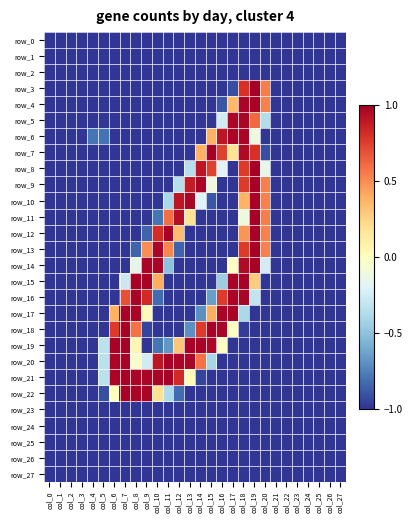

Reading right to left, what are all the values shown in this chart?

row_0: col_27=-1.0	col_26=-1.0	col_25=-1.0	col_24=-1.0	col_23=-1.0	col_22=-1.0	col_21=-1.0	col_20=-1.0	col_19=-1.0	col_18=-1.0	col_17=-1.0	col_16=-1.0	col_15=-1.0	col_14=-1.0	col_13=-1.0	col_12=-1.0	col_11=-1.0	col_10=-1.0	col_9=-1.0	col_8=-1.0	col_7=-1.0	col_6=-1.0	col_5=-1.0	col_4=-1.0	col_3=-1.0	col_2=-1.0	col_1=-1.0	col_0=-1.0
row_1: col_27=-1.0	col_26=-1.0	col_25=-1.0	col_24=-1.0	col_23=-1.0	col_22=-1.0	col_21=-1.0	col_20=-1.0	col_19=-1.0	col_18=-1.0	col_17=-1.0	col_16=-1.0	col_15=-1.0	col_14=-1.0	col_13=-1.0	col_12=-1.0	col_11=-1.0	col_10=-1.0	col_9=-1.0	col_8=-1.0	col_7=-1.0	col_6=-1.0	col_5=-1.0	col_4=-1.0	col_3=-1.0	col_2=-1.0	col_1=-1.0	col_0=-1.0
row_2: col_27=-1.0	col_26=-1.0	col_25=-1.0	col_24=-1.0	col_23=-1.0	col_22=-1.0	col_21=-1.0	col_20=-1.0	col_19=-1.0	col_18=-1.0	col_17=-1.0	col_16=-1.0	col_15=-1.0	col_14=-1.0	col_13=-1.0	col_12=-1.0	col_11=-1.0	col_10=-1.0	col_9=-1.0	col_8=-1.0	col_7=-1.0	col_6=-1.0	col_5=-1.0	col_4=-1.0	col_3=-1.0	col_2=-1.0	col_1=-1.0	col_0=-1.0
row_3: col_27=-1.0	col_26=-1.0	col_25=-1.0	col_24=-1.0	col_23=-1.0	col_22=-1.0	col_21=-1.0	col_20=0.5	col_19=1.0	col_18=0.8	col_17=-0.9	col_16=-1.0	col_15=-1.0	col_14=-1.0	col_13=-1.0	col_12=-1.0	col_11=-1.0	col_10=-1.0	col_9=-1.0	col_8=-1.0	col_7=-1.0	col_6=-1.0	col_5=-1.0	col_4=-1.0	col_3=-1.0	col_2=-1.0	col_1=-1.0	col_0=-1.0
row_4: col_27=-1.0	col_26=-1.0	col_25=-1.0	col_24=-1.0	col_23=-1.0	col_22=-1.0	col_21=-1.0	col_20=0.5	col_19=1.0	col_18=1.0	col_17=0.3	col_16=-0.9	col_15=-1.0	col_14=-1.0	col_13=-1.0	col_12=-1.0	col_11=-1.0	col_10=-1.0	col_9=-1.0	col_8=-1.0	col_7=-1.0	col_6=-1.0	col_5=-1.0	col_4=-1.0	col_3=-1.0	col_2=-1.0	col_1=-1.0	col_0=-1.0
row_5: col_27=-1.0	col_26=-1.0	col_25=-1.0	col_24=-1.0	col_23=-1.0	col_22=-1.0	col_21=-1.0	col_20=-0.4	col_19=0.6	col_18=1.0	col_17=1.0	col_16=-0.3	col_15=-1.0	col_14=-1.0	col_13=-1.0	col_12=-1.0	col_11=-1.0	col_10=-1.0	col_9=-1.0	col_8=-1.0	col_7=-1.0	col_6=-1.0	col_5=-1.0	col_4=-1.0	col_3=-1.0	col_2=-1.0	col_1=-1.0	col_0=-1.0
row_6: col_27=-1.0	col_26=-1.0	col_25=-1.0	col_24=-1.0	col_23=-1.0	col_22=-1.0	col_21=-1.0	col_20=-1.0	col_19=-0.1	col_18=1.0	col_17=1.0	col_16=0.9	col_15=0.4	col_14=-1.0	col_13=-1.0	col_12=-1.0	col_11=-1.0	col_10=-1.0	col_9=-1.0	col_8=-1.0	col_7=-1.0	col_6=-1.0	col_5=-0.8	col_4=-0.8	col_3=-1.0	col_2=-1.0	col_1=-1.0	col_0=-1.0
row_7: col_27=-1.0	col_26=-1.0	col_25=-1.0	col_24=-1.0	col_23=-1.0	col_22=-1.0	col_21=-1.0	col_20=-0.9	col_19=0.8	col_18=1.0	col_17=0.2	col_16=0.7	col_15=1.0	col_14=0.4	col_13=-1.0	col_12=-1.0	col_11=-1.0	col_10=-1.0	col_9=-1.0	col_8=-1.0	col_7=-1.0	col_6=-1.0	col_5=-1.0	col_4=-1.0	col_3=-1.0	col_2=-1.0	col_1=-1.0	col_0=-1.0
row_8: col_27=-1.0	col_26=-1.0	col_25=-1.0	col_24=-1.0	col_23=-1.0	col_22=-1.0	col_21=-1.0	col_20=-0.1	col_19=1.0	col_18=0.8	col_17=-1.0	col_16=-0.2	col_15=0.7	col_14=0.9	col_13=-0.4	col_12=-1.0	col_11=-1.0	col_10=-1.0	col_9=-1.0	col_8=-1.0	col_7=-1.0	col_6=-1.0	col_5=-1.0	col_4=-1.0	col_3=-1.0	col_2=-1.0	col_1=-1.0	col_0=-1.0
row_9: col_27=-1.0	col_26=-1.0	col_25=-1.0	col_24=-1.0	col_23=-1.0	col_22=-1.0	col_21=-1.0	col_20=0.5	col_19=1.0	col_18=0.8	col_17=-1.0	col_16=-1.0	col_15=-0.1	col_14=1.0	col_13=0.9	col_12=-0.4	col_11=-1.0	col_10=-1.0	col_9=-1.0	col_8=-1.0	col_7=-1.0	col_6=-1.0	col_5=-1.0	col_4=-1.0	col_3=-1.0	col_2=-1.0	col_1=-1.0	col_0=-1.0
row_10: col_27=-1.0	col_26=-1.0	col_25=-1.0	col_24=-1.0	col_23=-1.0	col_22=-1.0	col_21=-1.0	col_20=0.5	col_19=1.0	col_18=0.4	col_17=-1.0	col_16=-1.0	col_15=-0.9	col_14=-0.2	col_13=1.0	col_12=0.9	col_11=-0.4	col_10=-1.0	col_9=-1.0	col_8=-1.0	col_7=-1.0	col_6=-1.0	col_5=-1.0	col_4=-1.0	col_3=-1.0	col_2=-1.0	col_1=-1.0	col_0=-1.0
row_11: col_27=-1.0	col_26=-1.0	col_25=-1.0	col_24=-1.0	col_23=-1.0	col_22=-1.0	col_21=-1.0	col_20=0.5	col_19=1.0	col_18=-0.1	col_17=-1.0	col_16=-1.0	col_15=-1.0	col_14=-1.0	col_13=0.2	col_12=0.9	col_11=0.6	col_10=-0.8	col_9=-1.0	col_8=-1.0	col_7=-1.0	col_6=-1.0	col_5=-1.0	col_4=-1.0	col_3=-1.0	col_2=-1.0	col_1=-1.0	col_0=-1.0
row_12: col_27=-1.0	col_26=-1.0	col_25=-1.0	col_24=-1.0	col_23=-1.0	col_22=-1.0	col_21=-1.0	col_20=0.5	col_19=1.0	col_18=0.5	col_17=-1.0	col_16=-1.0	col_15=-1.0	col_14=-1.0	col_13=-1.0	col_12=0.3	col_11=1.0	col_10=0.8	col_9=-0.9	col_8=-1.0	col_7=-1.0	col_6=-1.0	col_5=-1.0	col_4=-1.0	col_3=-1.0	col_2=-1.0	col_1=-1.0	col_0=-1.0
row_13: col_27=-1.0	col_26=-1.0	col_25=-1.0	col_24=-1.0	col_23=-1.0	col_22=-1.0	col_21=-1.0	col_20=0.5	col_19=1.0	col_18=0.8	col_17=-1.0	col_16=-1.0	col_15=-1.0	col_14=-1.0	col_13=-1.0	col_12=-0.9	col_11=0.5	col_10=1.0	col_9=0.5	col_8=-0.9	col_7=-1.0	col_6=-1.0	col_5=-1.0	col_4=-1.0	col_3=-1.0	col_2=-1.0	col_1=-1.0	col_0=-1.0
row_14: col_27=-1.0	col_26=-1.0	col_25=-1.0	col_24=-1.0	col_23=-1.0	col_22=-1.0	col_21=-1.0	col_20=-0.2	col_19=1.0	col_18=1.0	col_17=-0.0	col_16=-1.0	col_15=-1.0	col_14=-1.0	col_13=-1.0	col_12=-1.0	col_11=-0.5	col_10=1.0	col_9=1.0	col_8=-0.2	col_7=-1.0	col_6=-1.0	col_5=-1.0	col_4=-1.0	col_3=-1.0	col_2=-1.0	col_1=-1.0	col_0=-1.0
row_15: col_27=-1.0	col_26=-1.0	col_25=-1.0	col_24=-1.0	col_23=-1.0	col_22=-1.0	col_21=-1.0	col_20=-1.0	col_19=0.3	col_18=1.0	col_17=1.0	col_16=-0.5	col_15=-1.0	col_14=-1.0	col_13=-1.0	col_12=-1.0	col_11=-1.0	col_10=0.4	col_9=1.0	col_8=1.0	col_7=-0.3	col_6=-1.0	col_5=-1.0	col_4=-1.0	col_3=-1.0	col_2=-1.0	col_1=-1.0	col_0=-1.0
row_16: col_27=-1.0	col_26=-1.0	col_25=-1.0	col_24=-1.0	col_23=-1.0	col_22=-1.0	col_21=-1.0	col_20=-1.0	col_19=-0.3	col_18=1.0	col_17=1.0	col_16=0.8	col_15=-0.6	col_14=-1.0	col_13=-1.0	col_12=-1.0	col_11=-1.0	col_10=-0.8	col_9=0.8	col_8=1.0	col_7=0.7	col_6=-1.0	col_5=-1.0	col_4=-1.0	col_3=-1.0	col_2=-1.0	col_1=-1.0	col_0=-1.0
row_17: col_27=-1.0	col_26=-1.0	col_25=-1.0	col_24=-1.0	col_23=-1.0	col_22=-1.0	col_21=-1.0	col_20=-1.0	col_19=-1.0	col_18=-0.4	col_17=1.0	col_16=1.0	col_15=0.4	col_14=-0.7	col_13=-1.0	col_12=-1.0	col_11=-1.0	col_10=-1.0	col_9=0.0	col_8=1.0	col_7=1.0	col_6=0.4	col_5=-1.0	col_4=-1.0	col_3=-1.0	col_2=-1.0	col_1=-1.0	col_0=-1.0
row_18: col_27=-1.0	col_26=-1.0	col_25=-1.0	col_24=-1.0	col_23=-1.0	col_22=-1.0	col_21=-1.0	col_20=-1.0	col_19=-1.0	col_18=-1.0	col_17=-0.0	col_16=1.0	col_15=1.0	col_14=0.8	col_13=-0.7	col_12=-1.0	col_11=-1.0	col_10=-1.0	col_9=-1.0	col_8=0.6	col_7=1.0	col_6=0.8	col_5=-1.0	col_4=-1.0	col_3=-1.0	col_2=-1.0	col_1=-1.0	col_0=-1.0
row_19: col_27=-1.0	col_26=-1.0	col_25=-1.0	col_24=-1.0	col_23=-1.0	col_22=-1.0	col_21=-1.0	col_20=-1.0	col_19=-1.0	col_18=-1.0	col_17=-1.0	col_16=-0.0	col_15=1.0	col_14=1.0	col_13=1.0	col_12=0.3	col_11=-0.7	col_10=-0.8	col_9=-1.0	col_8=0.1	col_7=1.0	col_6=1.0	col_5=-0.3	col_4=-1.0	col_3=-1.0	col_2=-1.0	col_1=-1.0	col_0=-1.0
row_20: col_27=-1.0	col_26=-1.0	col_25=-1.0	col_24=-1.0	col_23=-1.0	col_22=-1.0	col_21=-1.0	col_20=-1.0	col_19=-1.0	col_18=-1.0	col_17=-1.0	col_16=-1.0	col_15=-0.4	col_14=0.6	col_13=1.0	col_12=1.0	col_11=1.0	col_10=0.9	col_9=-0.3	col_8=-0.0	col_7=1.0	col_6=1.0	col_5=-0.3	col_4=-1.0	col_3=-1.0	col_2=-1.0	col_1=-1.0	col_0=-1.0
row_21: col_27=-1.0	col_26=-1.0	col_25=-1.0	col_24=-1.0	col_23=-1.0	col_22=-1.0	col_21=-1.0	col_20=-1.0	col_19=-1.0	col_18=-1.0	col_17=-1.0	col_16=-1.0	col_15=-1.0	col_14=-1.0	col_13=0.0	col_12=0.8	col_11=1.0	col_10=1.0	col_9=1.0	col_8=1.0	col_7=1.0	col_6=1.0	col_5=-0.3	col_4=-1.0	col_3=-1.0	col_2=-1.0	col_1=-1.0	col_0=-1.0
row_22: col_27=-1.0	col_26=-1.0	col_25=-1.0	col_24=-1.0	col_23=-1.0	col_22=-1.0	col_21=-1.0	col_20=-1.0	col_19=-1.0	col_18=-1.0	col_17=-1.0	col_16=-1.0	col_15=-1.0	col_14=-1.0	col_13=-1.0	col_12=-0.8	col_11=-0.4	col_10=0.2	col_9=1.0	col_8=1.0	col_7=1.0	col_6=0.0	col_5=-0.9	col_4=-1.0	col_3=-1.0	col_2=-1.0	col_1=-1.0	col_0=-1.0
row_23: col_27=-1.0	col_26=-1.0	col_25=-1.0	col_24=-1.0	col_23=-1.0	col_22=-1.0	col_21=-1.0	col_20=-1.0	col_19=-1.0	col_18=-1.0	col_17=-1.0	col_16=-1.0	col_15=-1.0	col_14=-1.0	col_13=-1.0	col_12=-1.0	col_11=-1.0	col_10=-1.0	col_9=-1.0	col_8=-1.0	col_7=-1.0	col_6=-1.0	col_5=-1.0	col_4=-1.0	col_3=-1.0	col_2=-1.0	col_1=-1.0	col_0=-1.0
row_24: col_27=-1.0	col_26=-1.0	col_25=-1.0	col_24=-1.0	col_23=-1.0	col_22=-1.0	col_21=-1.0	col_20=-1.0	col_19=-1.0	col_18=-1.0	col_17=-1.0	col_16=-1.0	col_15=-1.0	col_14=-1.0	col_13=-1.0	col_12=-1.0	col_11=-1.0	col_10=-1.0	col_9=-1.0	col_8=-1.0	col_7=-1.0	col_6=-1.0	col_5=-1.0	col_4=-1.0	col_3=-1.0	col_2=-1.0	col_1=-1.0	col_0=-1.0
row_25: col_27=-1.0	col_26=-1.0	col_25=-1.0	col_24=-1.0	col_23=-1.0	col_22=-1.0	col_21=-1.0	col_20=-1.0	col_19=-1.0	col_18=-1.0	col_17=-1.0	col_16=-1.0	col_15=-1.0	col_14=-1.0	col_13=-1.0	col_12=-1.0	col_11=-1.0	col_10=-1.0	col_9=-1.0	col_8=-1.0	col_7=-1.0	col_6=-1.0	col_5=-1.0	col_4=-1.0	col_3=-1.0	col_2=-1.0	col_1=-1.0	col_0=-1.0
row_26: col_27=-1.0	col_26=-1.0	col_25=-1.0	col_24=-1.0	col_23=-1.0	col_22=-1.0	col_21=-1.0	col_20=-1.0	col_19=-1.0	col_18=-1.0	col_17=-1.0	col_16=-1.0	col_15=-1.0	col_14=-1.0	col_13=-1.0	col_12=-1.0	col_11=-1.0	col_10=-1.0	col_9=-1.0	col_8=-1.0	col_7=-1.0	col_6=-1.0	col_5=-1.0	col_4=-1.0	col_3=-1.0	col_2=-1.0	col_1=-1.0	col_0=-1.0
row_27: col_27=-1.0	col_26=-1.0	col_25=-1.0	col_24=-1.0	col_23=-1.0	col_22=-1.0	col_21=-1.0	col_20=-1.0	col_19=-1.0	col_18=-1.0	col_17=-1.0	col_16=-1.0	col_15=-1.0	col_14=-1.0	col_13=-1.0	col_12=-1.0	col_11=-1.0	col_10=-1.0	col_9=-1.0	col_8=-1.0	col_7=-1.0	col_6=-1.0	col_5=-1.0	col_4=-1.0	col_3=-1.0	col_2=-1.0	col_1=-1.0	col_0=-1.0